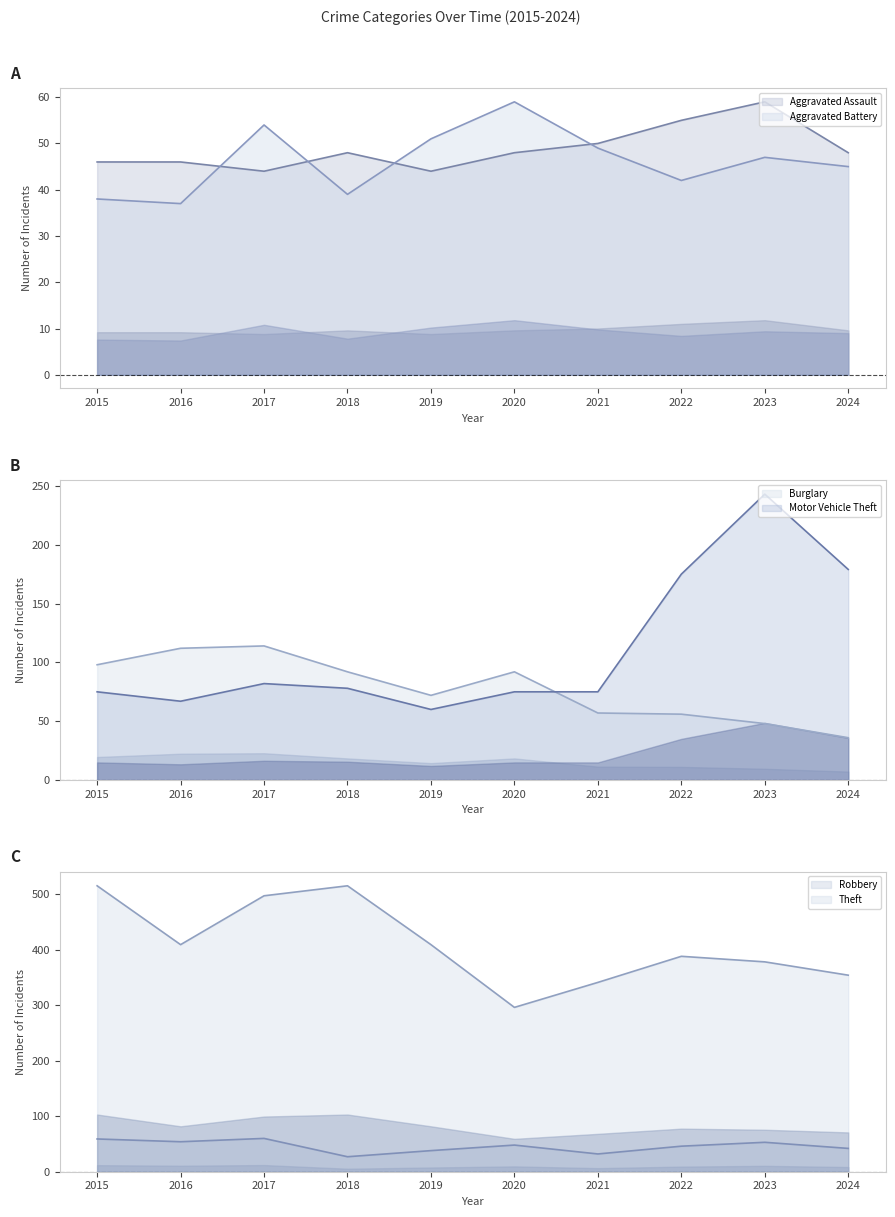

List the series in order of their peak value, lowest first.

Aggravated Assault, Aggravated Battery, Robbery, Burglary, Motor Vehicle Theft, Theft